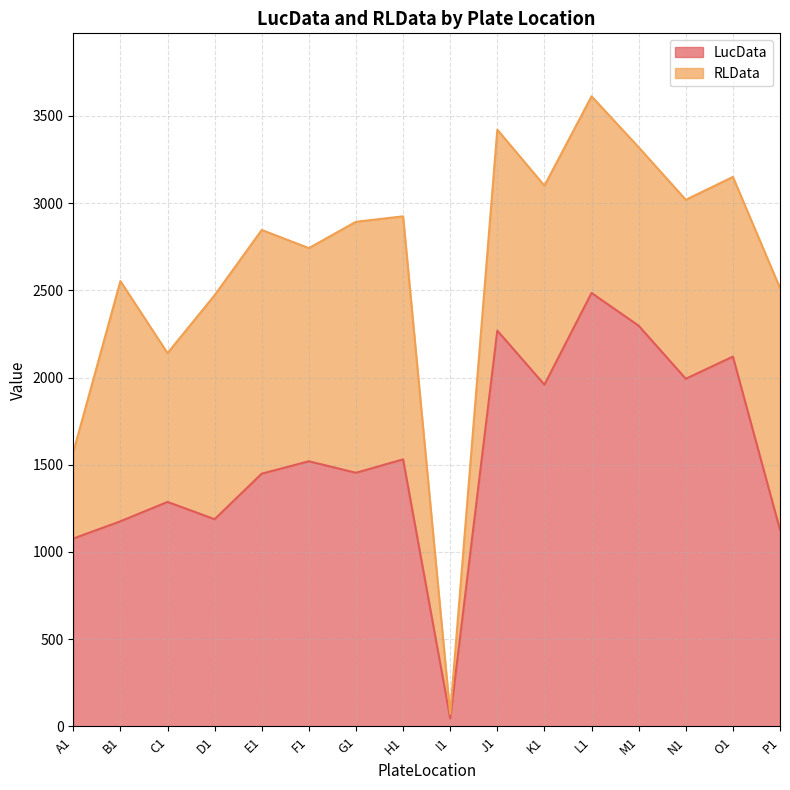

What is the change in value from C1 to L1?

+1198